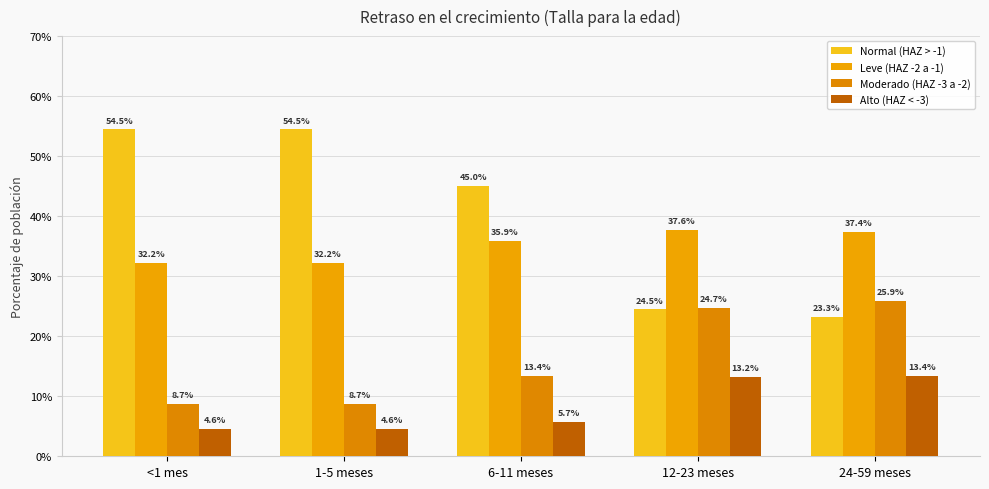

Are the bars horizontal?

No